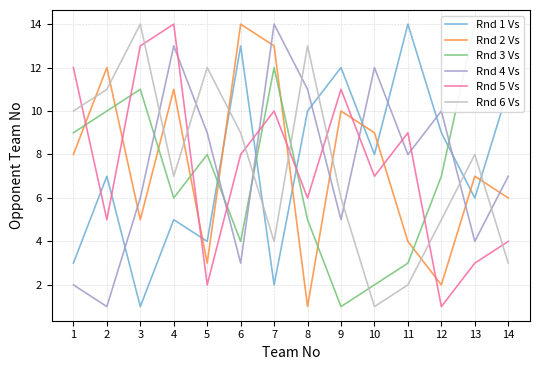

Which series changed the most between 10 and 11?

Rnd 1 Vs